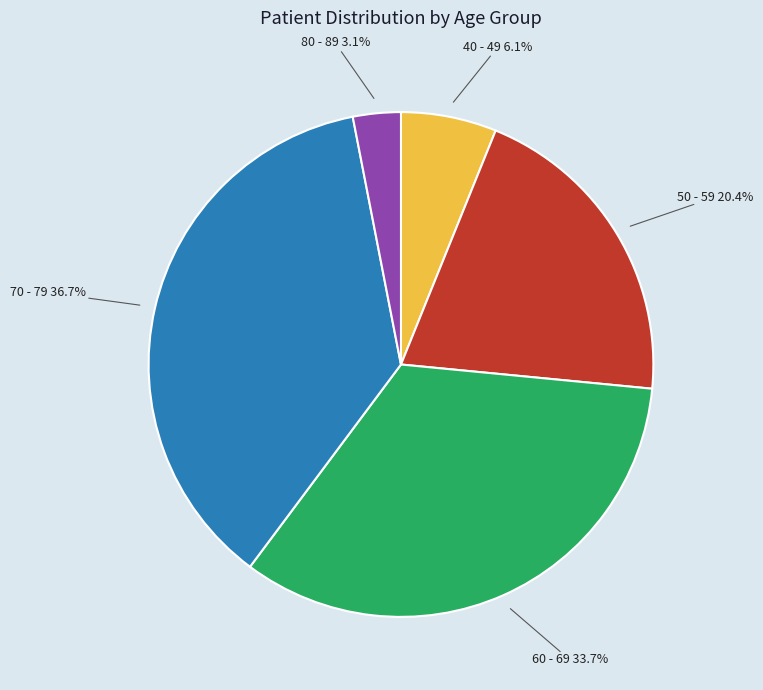

Which has a higher value, 70 - 79 or 80 - 89?

70 - 79